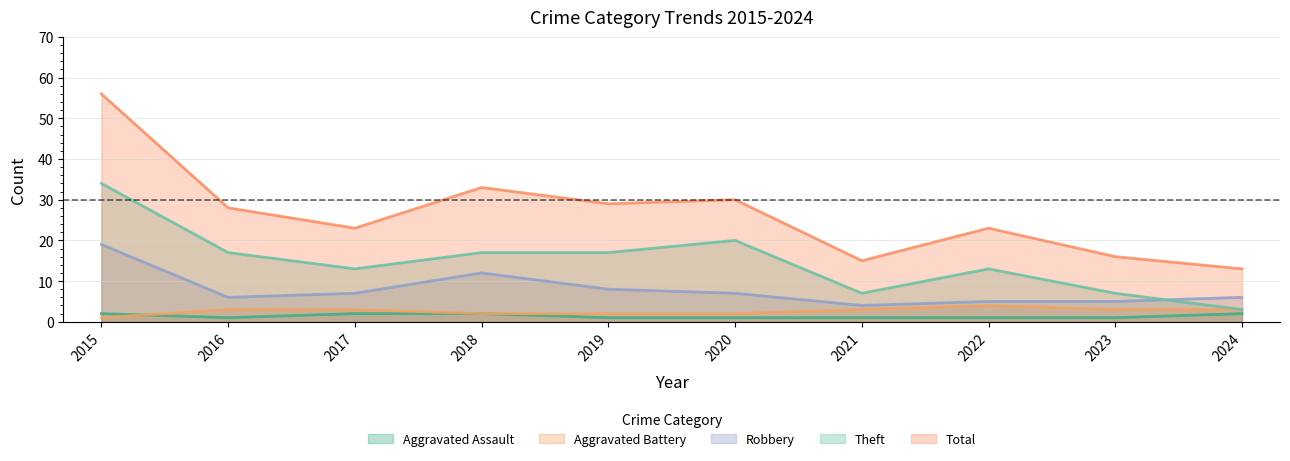

What is the average value of the Aggravated Assault series?

1